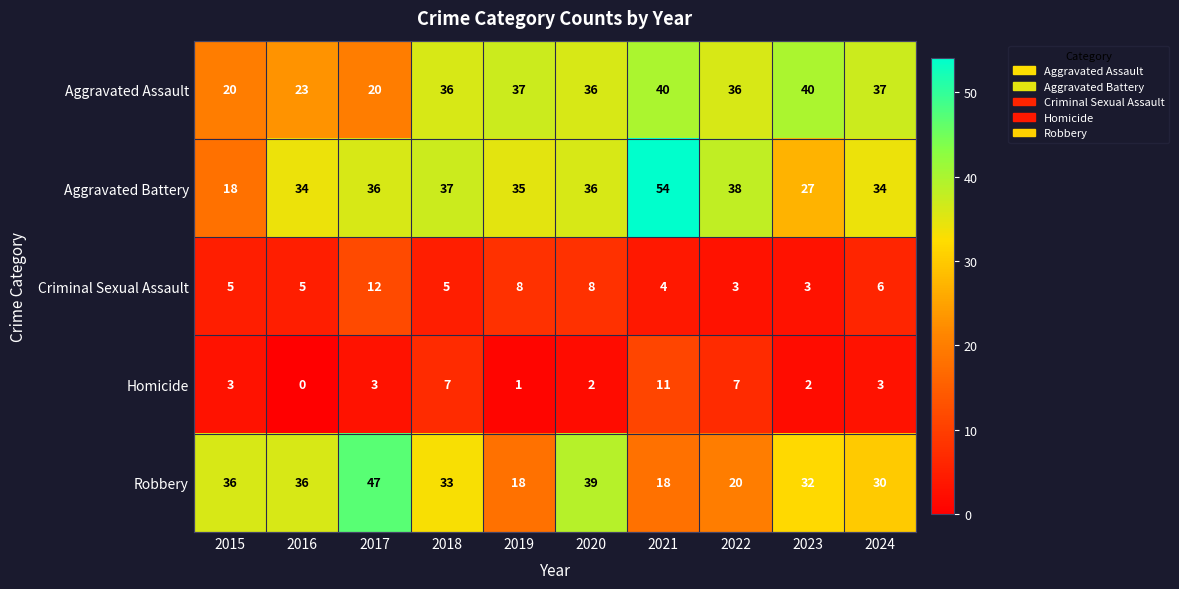

Which series has the largest total across all categories?

Aggravated Battery